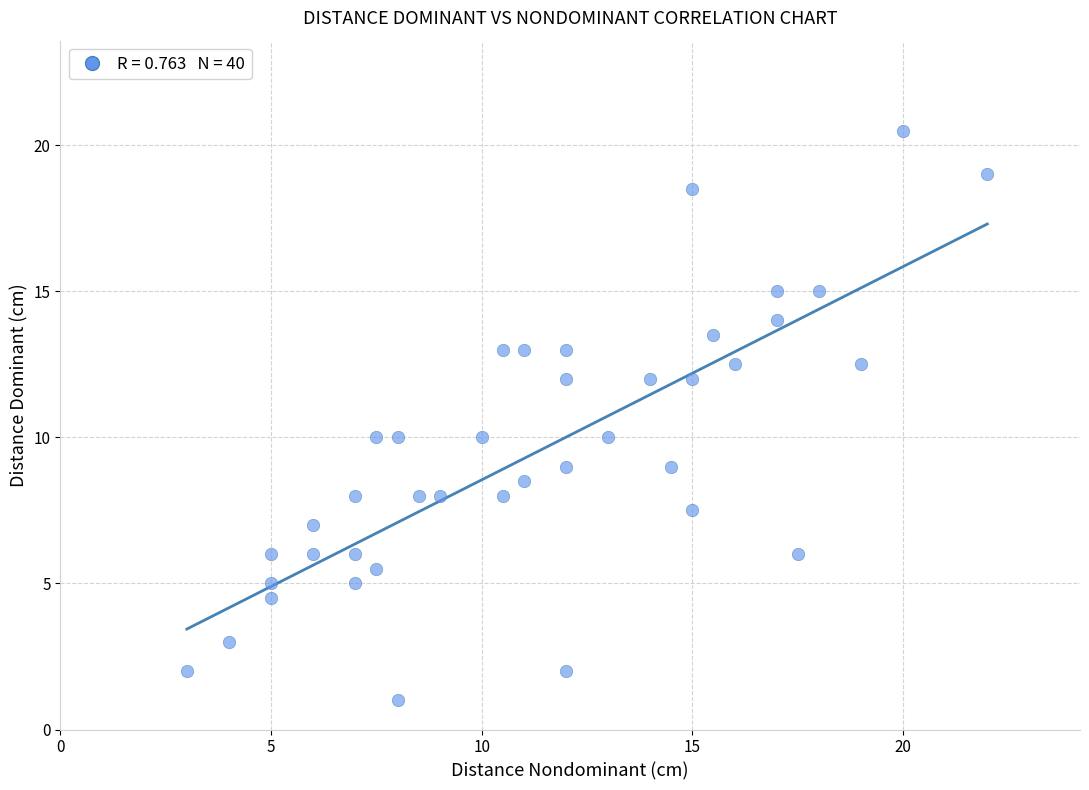

What is the range of X values (max minus min)?

19.0